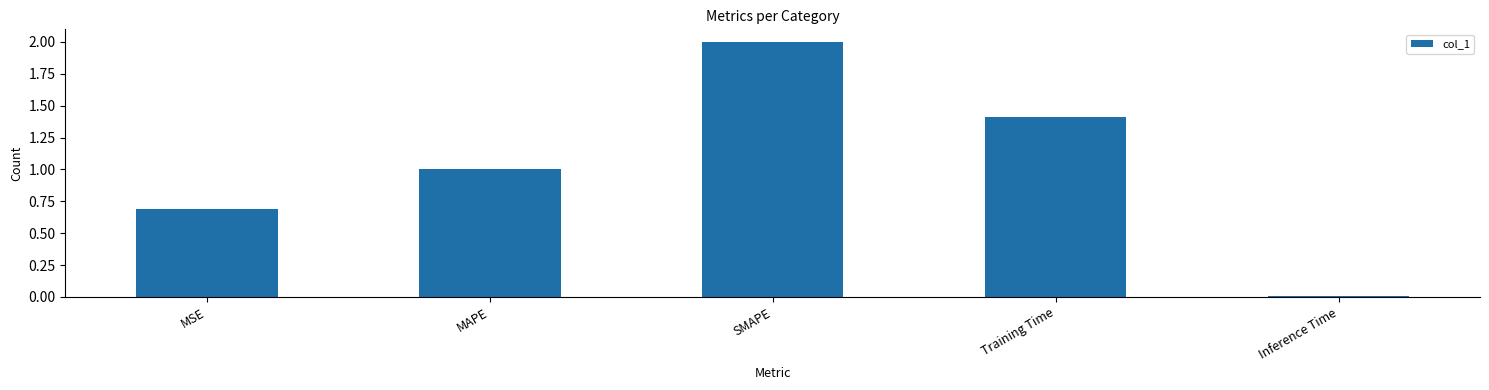

The value at Training Time is 1.4. True or false?

True